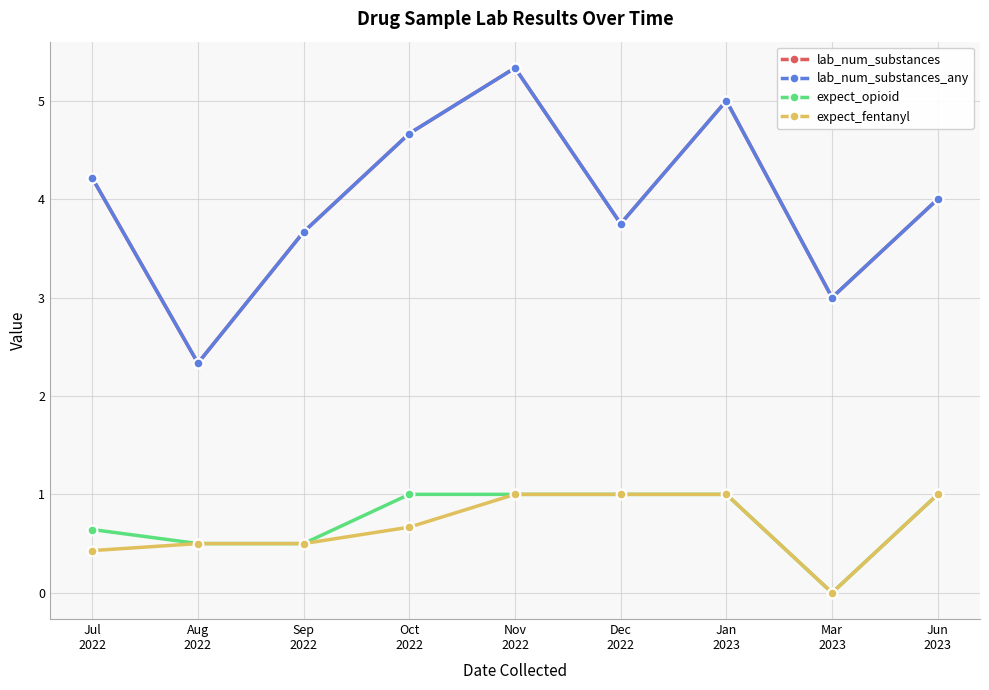

Is this an area chart (filled region under the line)?

No